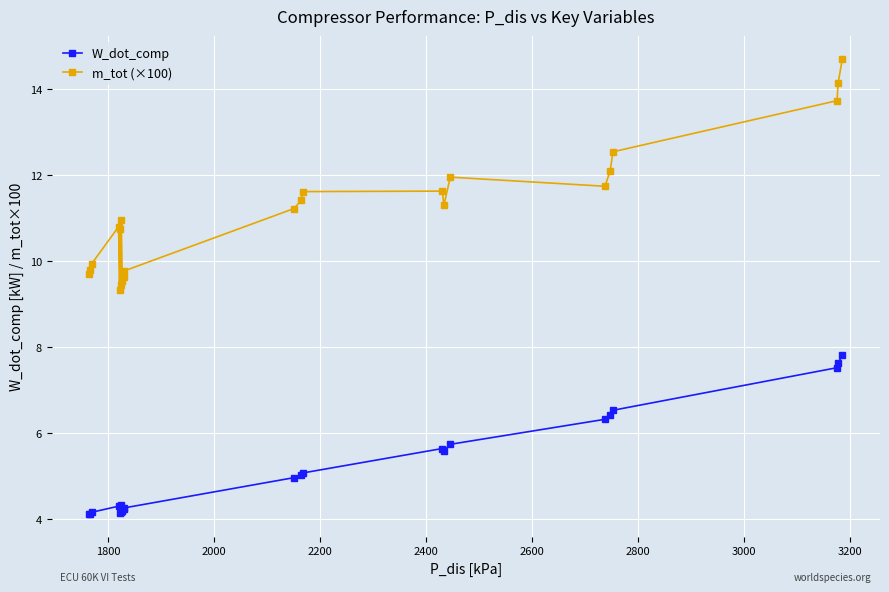

What is the sum of all W_dot_comp values?

124.6